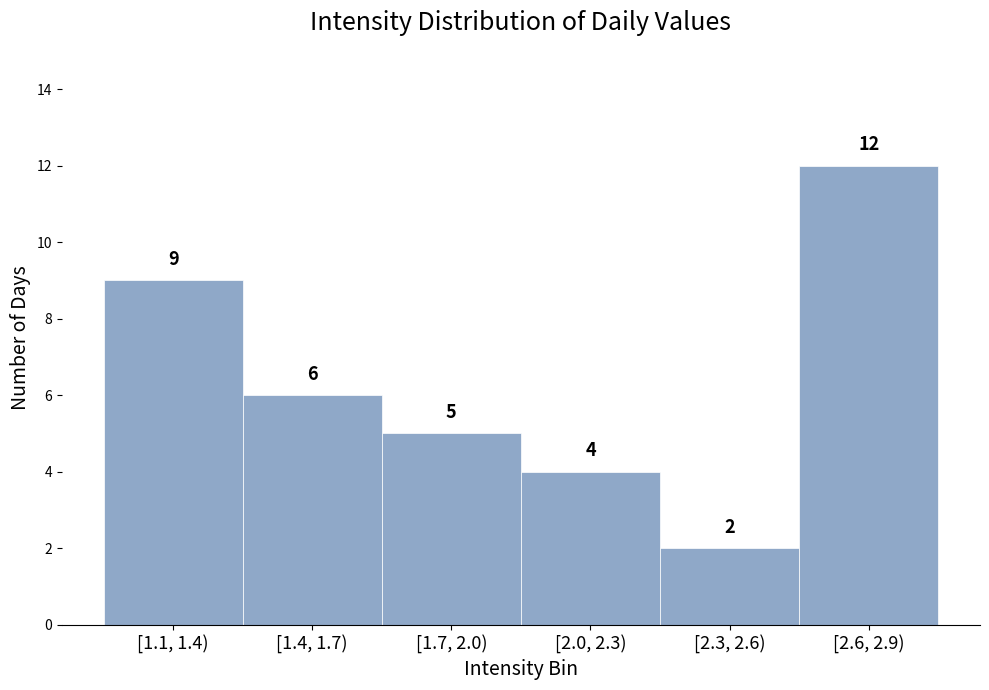

Reading left to right, transcribe all the data shown in this chart.

[1.1, 1.4)=9	[1.4, 1.7)=6	[1.7, 2.0)=5	[2.0, 2.3)=4	[2.3, 2.6)=2	[2.6, 2.9)=12